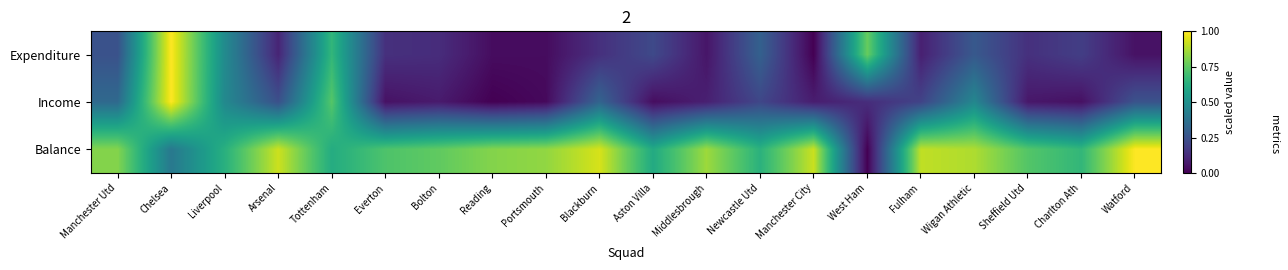

How many series are shown in this chart?

3